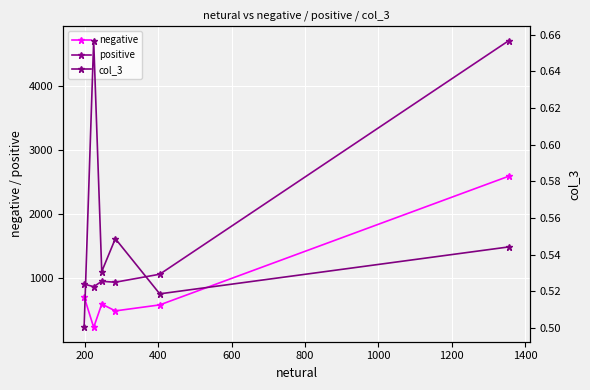

True or false: negative and col_3 cross at least once.

False